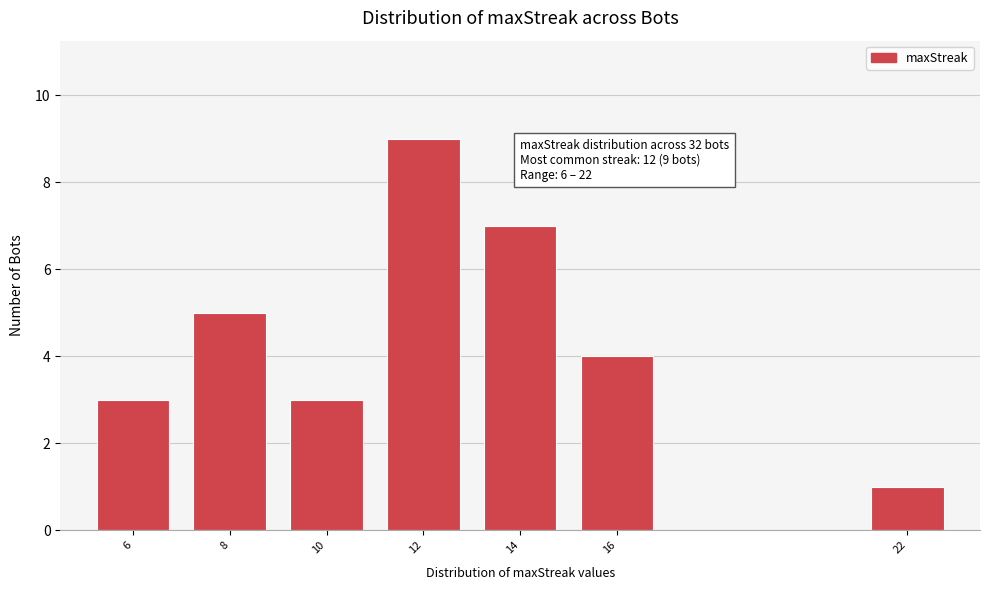

Reading left to right, extract all data points from this chart.

6=3	8=5	10=3	12=9	14=7	16=4	22=1